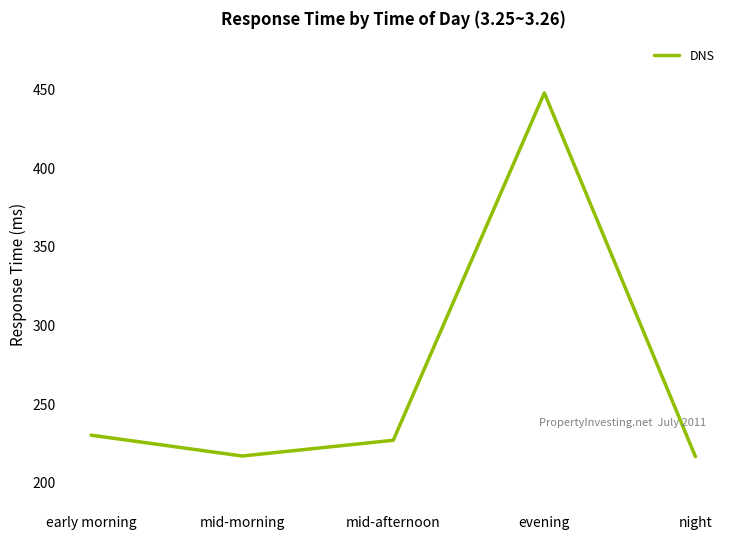

At which label is the value closest to 332?

early morning